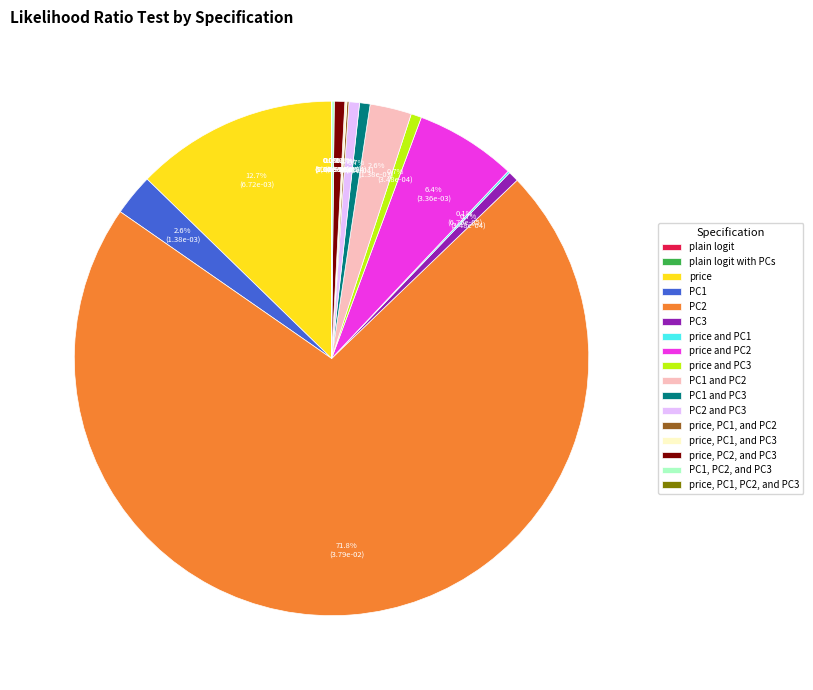

To the nearest percent, what is the difference between the largest and smallest slice percentages?

72%